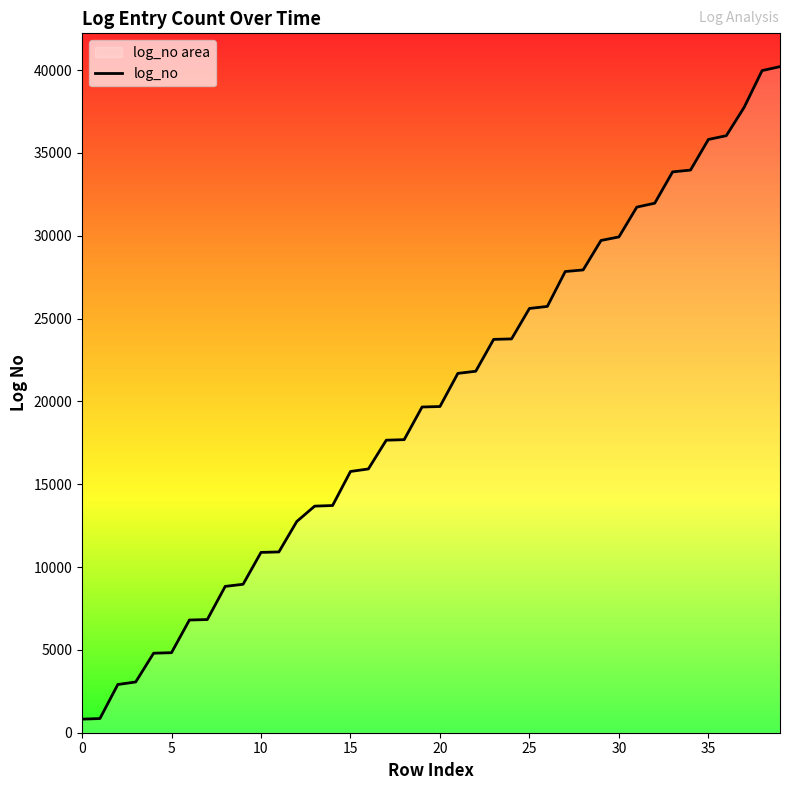

How many data points are less than 19694?

20